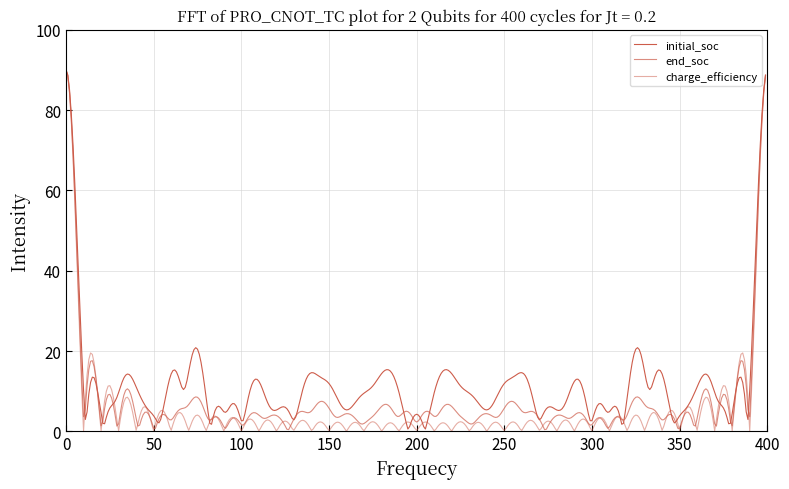

How many lines are shown in the chart?

3